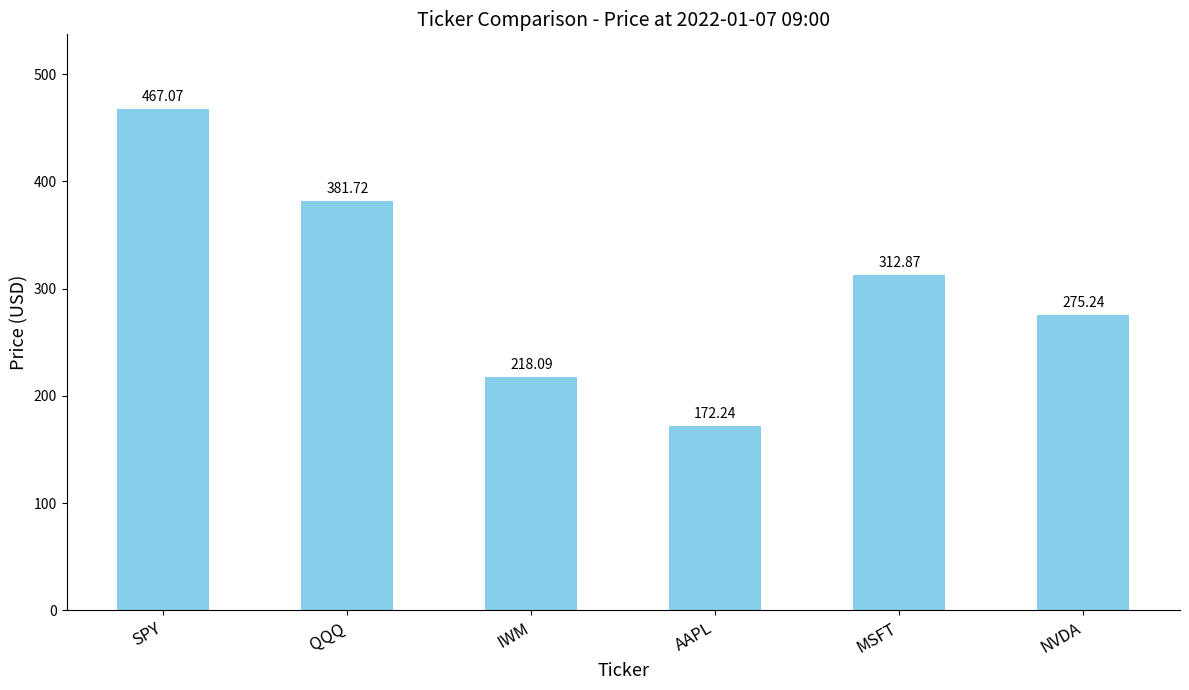

What is the change in value from SPY to IWM?

-249.0